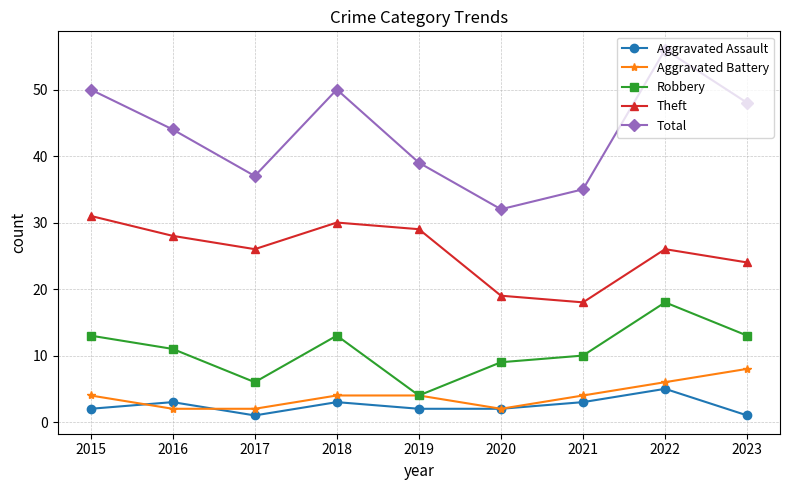

Is this an area chart (filled region under the line)?

No